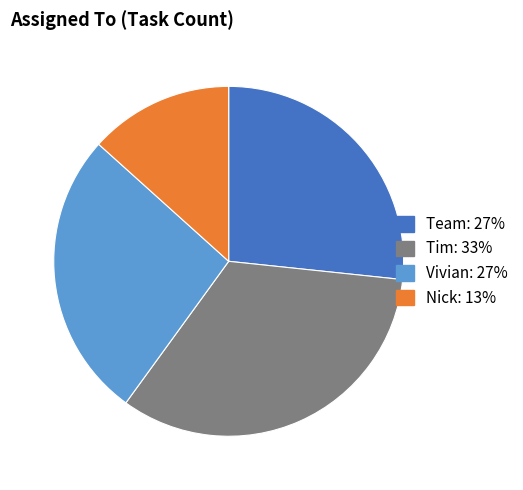

Which slice is the smallest?

Nick